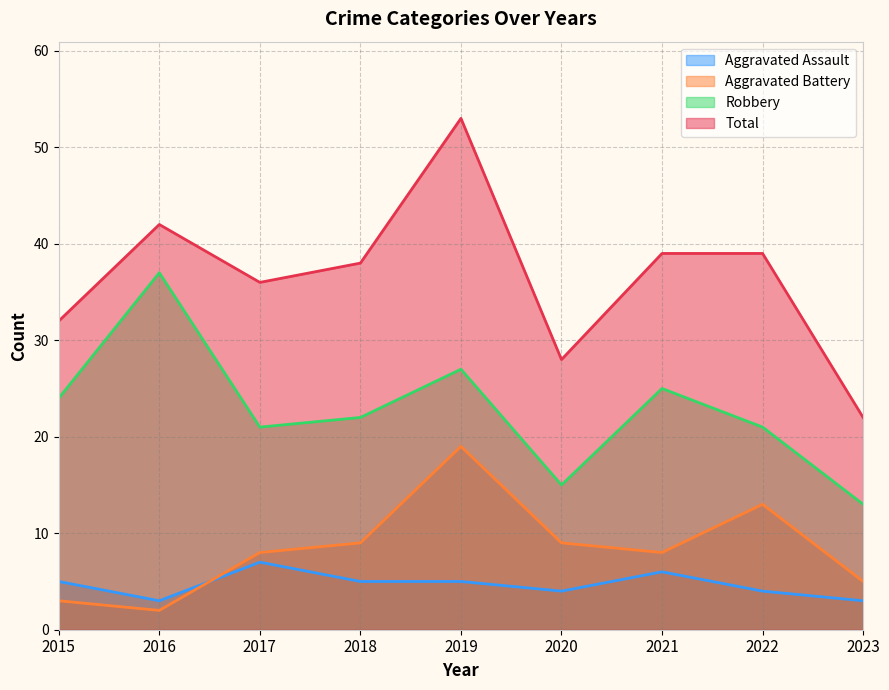

How many data points in Aggravated Battery are above 8?

4